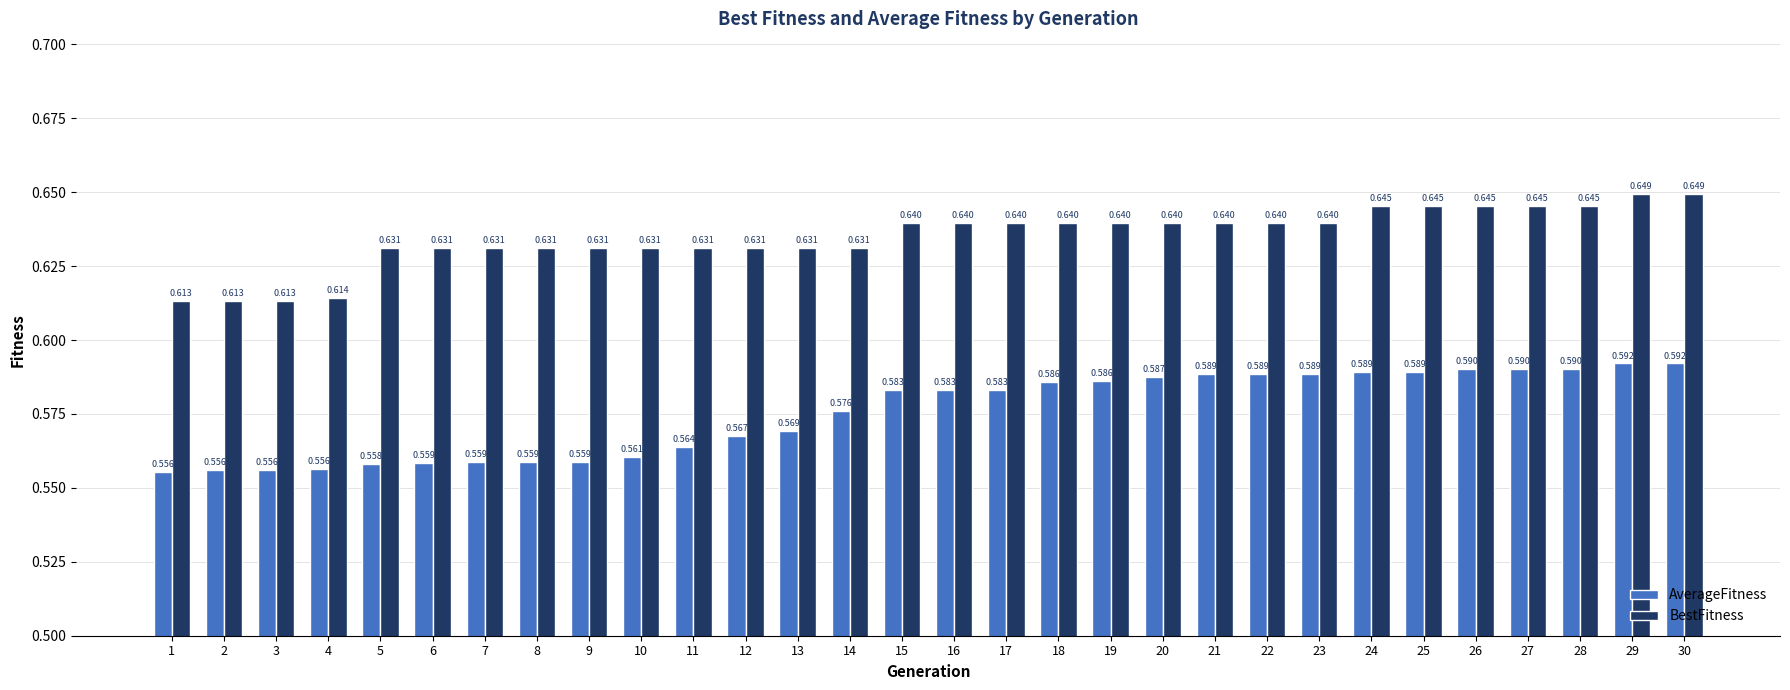

List the series in order of their peak value, highest first.

BestFitness, AverageFitness